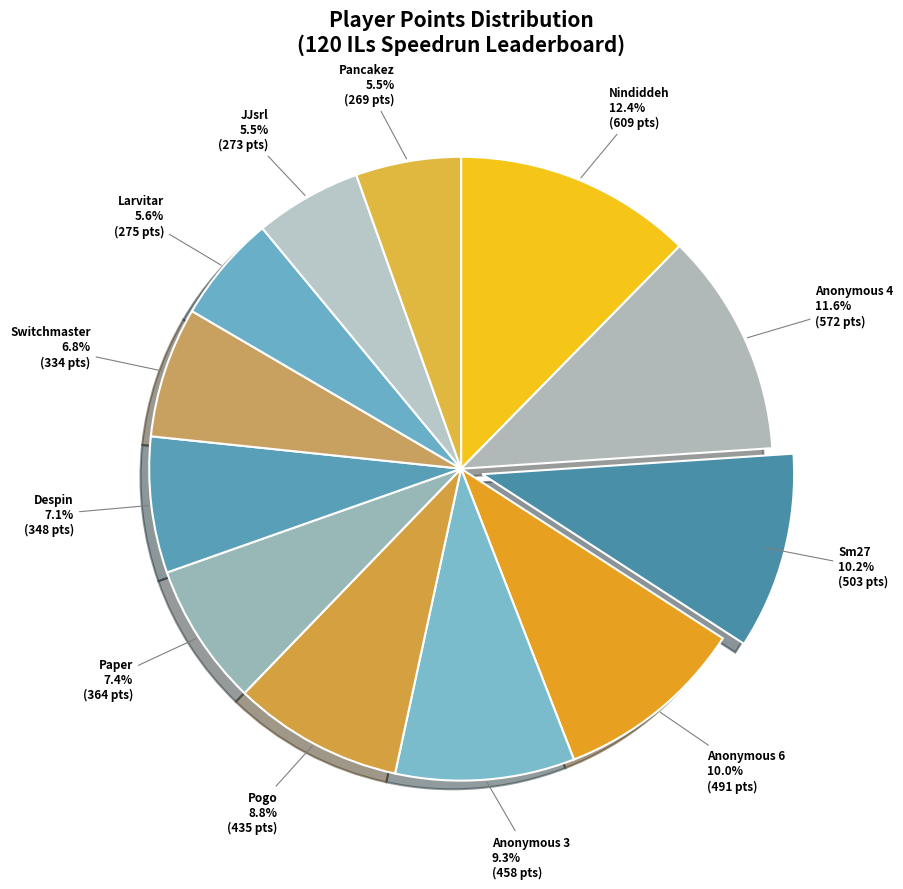

Is there any slice that represents more than half of the pie?

No